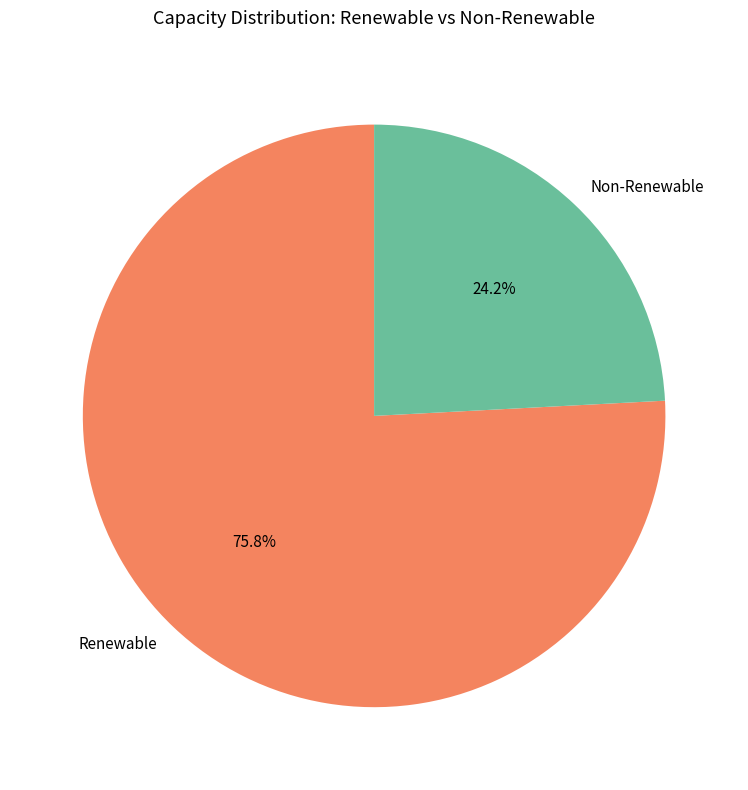

What is the smallest slice in the pie chart?

Non-Renewable